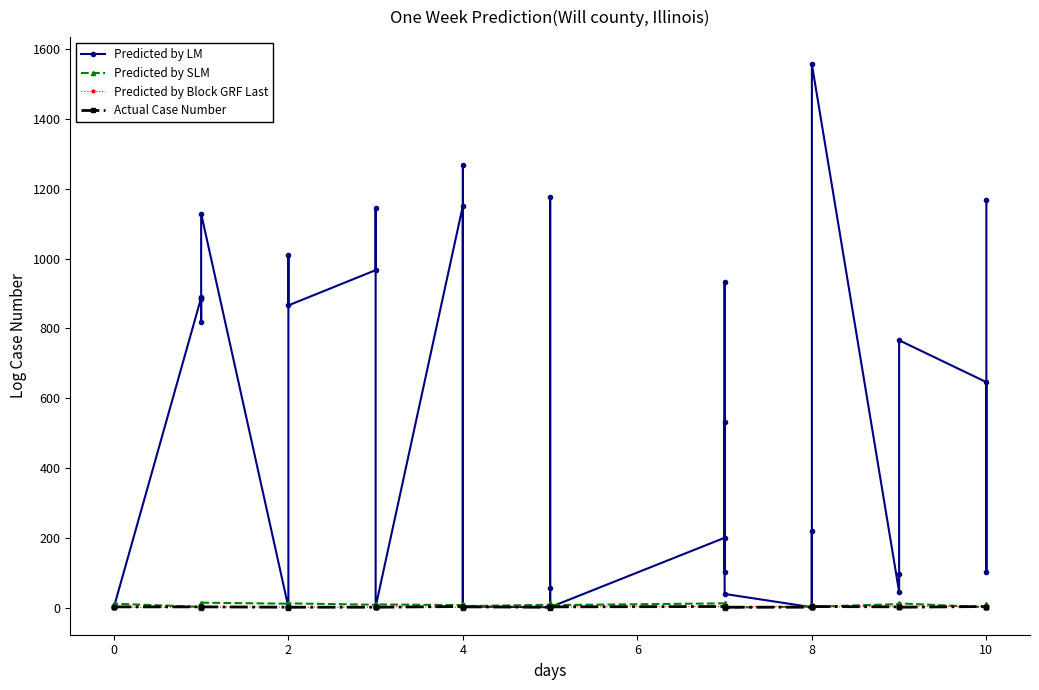

At how many categories does at least one series exceed 197?

20